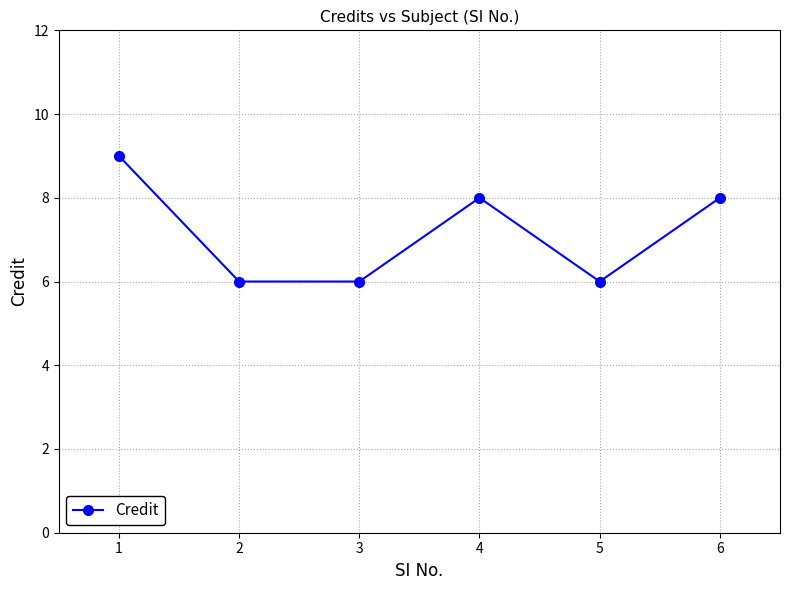

What is the change in value from 4 to 5?

-2